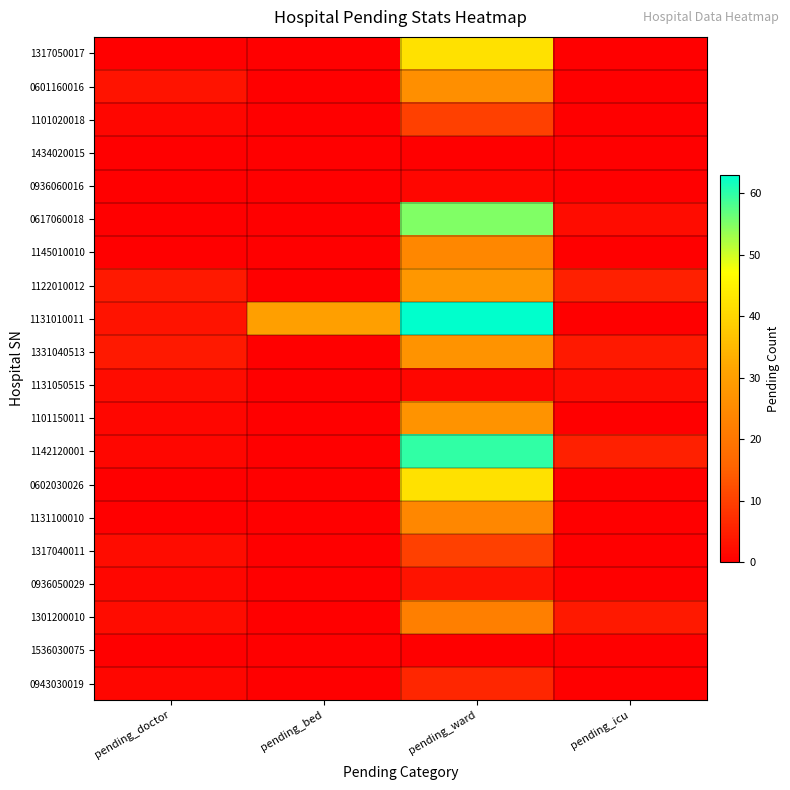

What is the spread (max minus min) of values at pending_doctor?

4